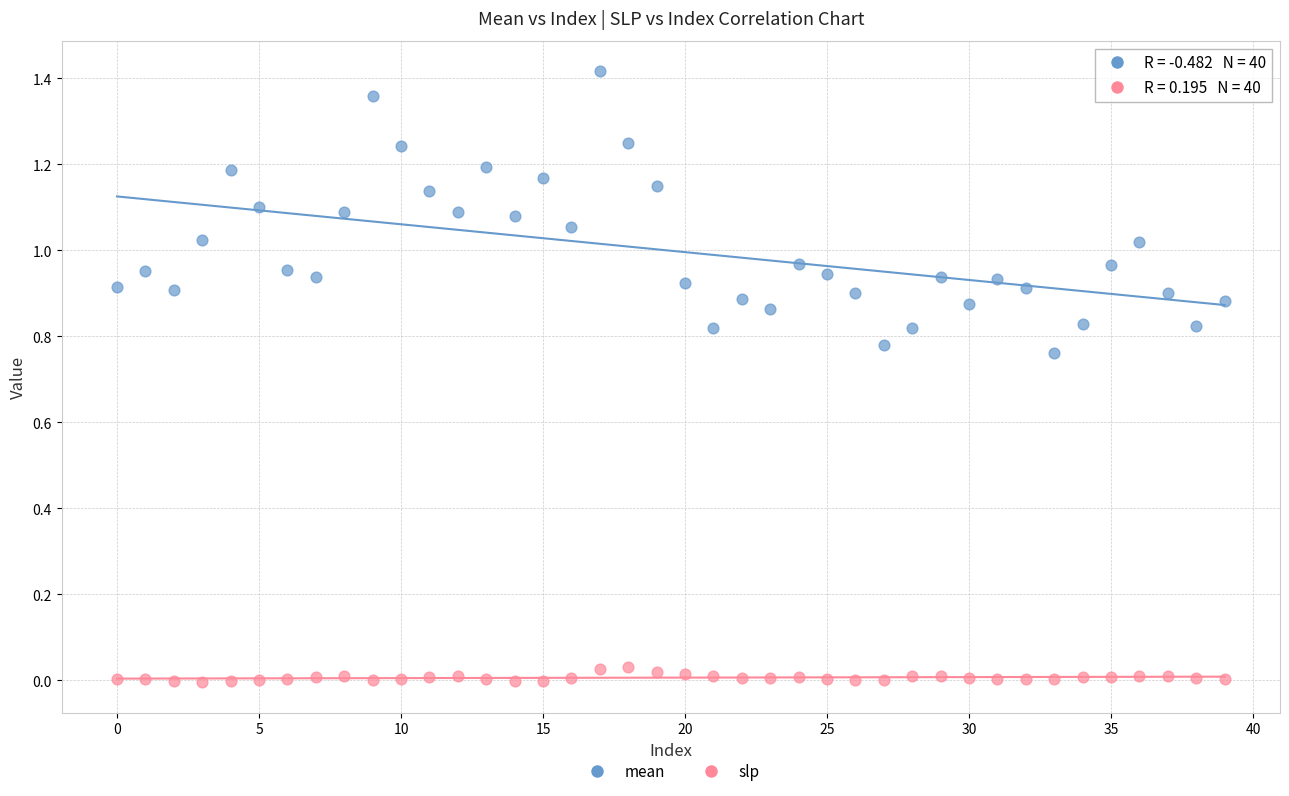

Which series reaches the maximum Y coordinate?

mean